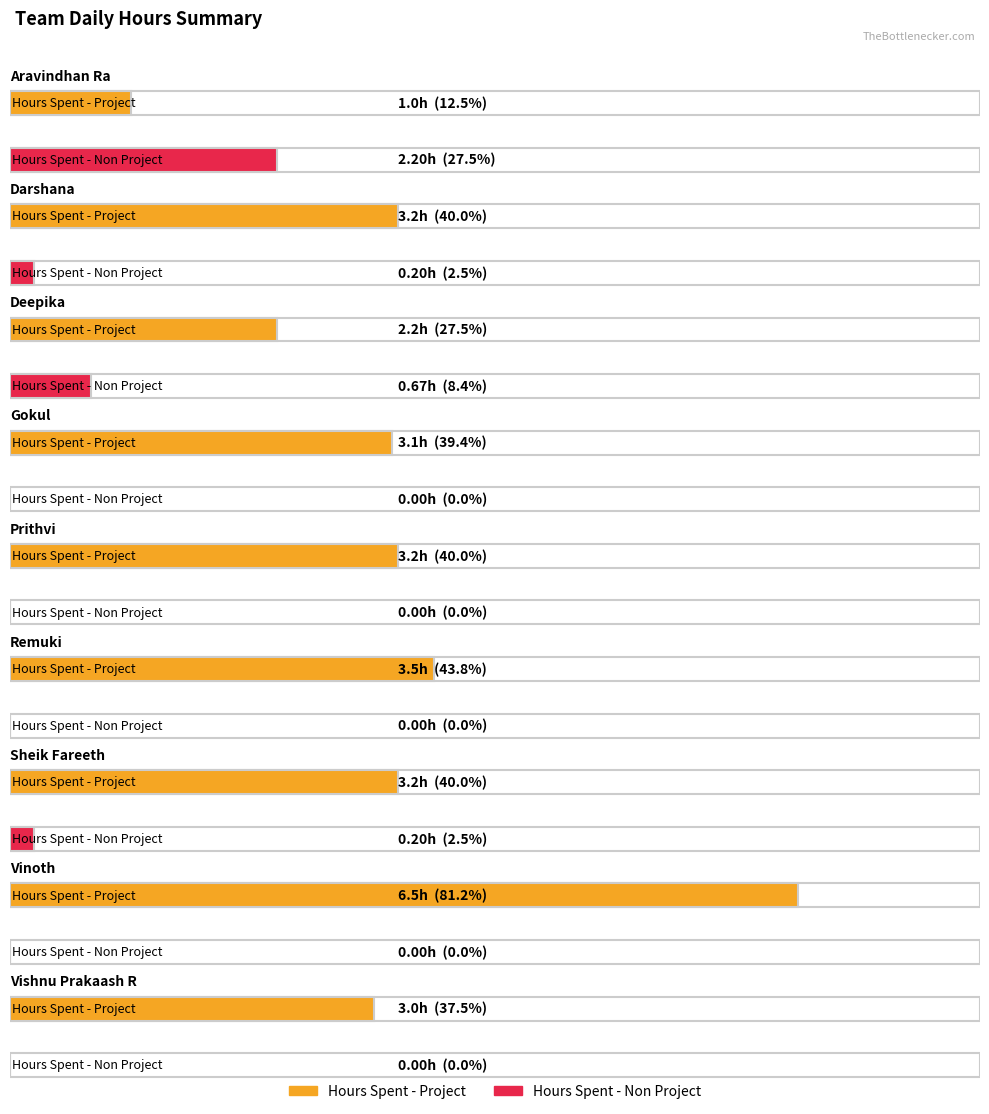

What is the maximum value for Hours Spent - Project?

6.5